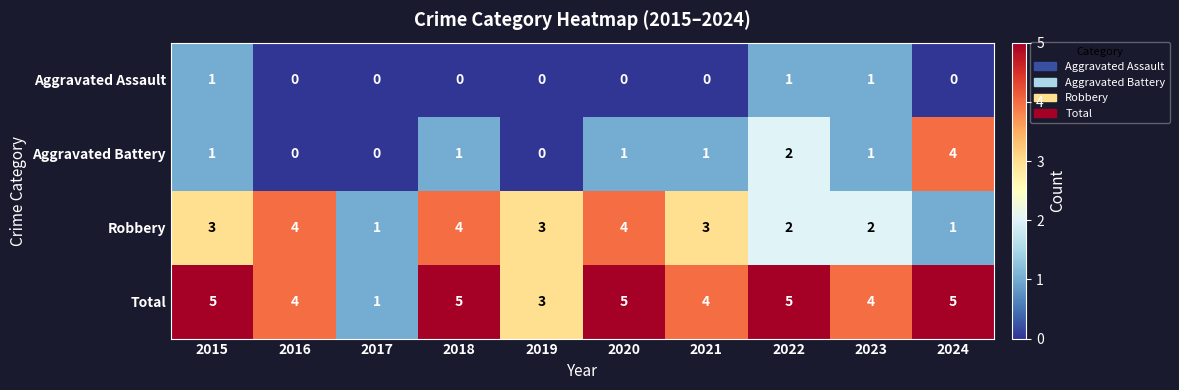

The Total series shows 7 at 2018. True or false?

False